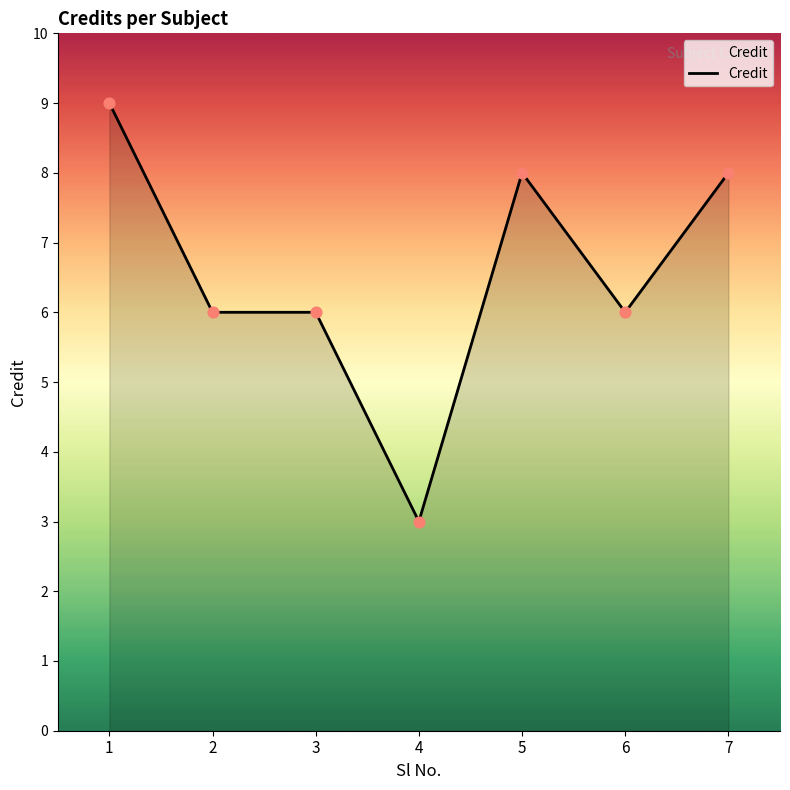

What is the change in value from 4 to 5?

+5